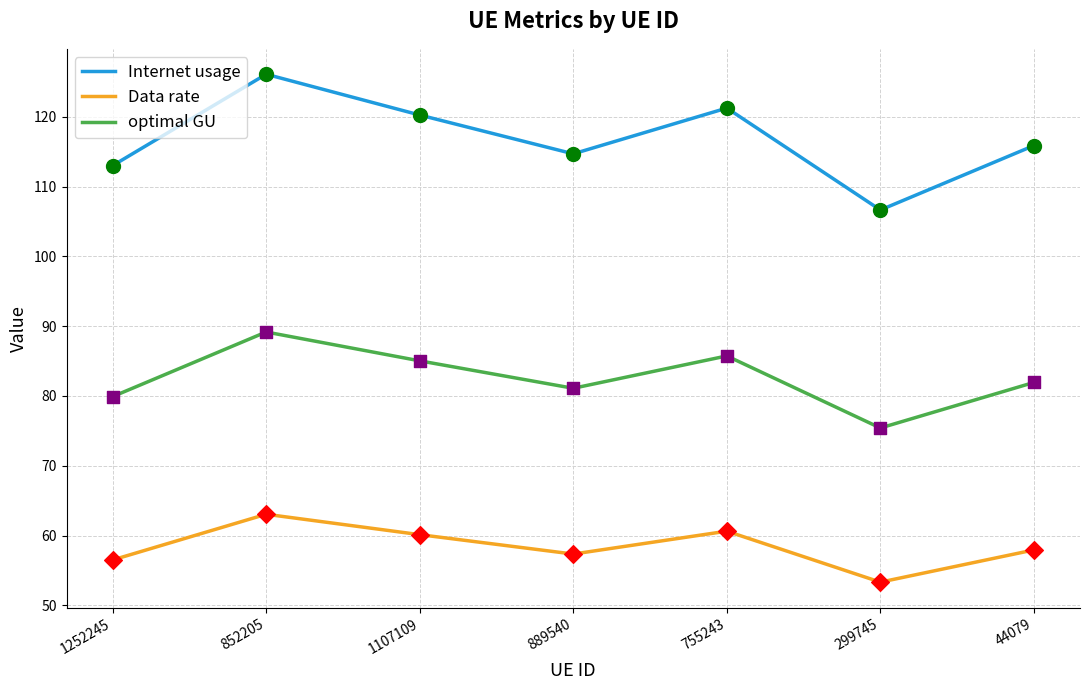

At how many categories does at least one series exceed 60?

7